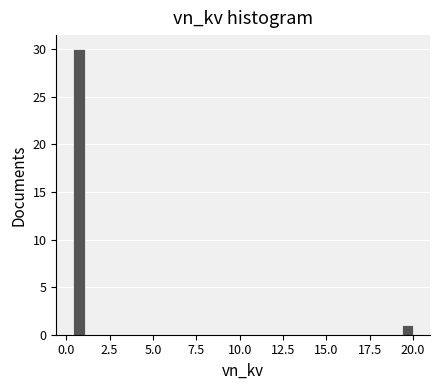

Read against the x-axis, roughly where is the centre of the tallest bar?

0.5